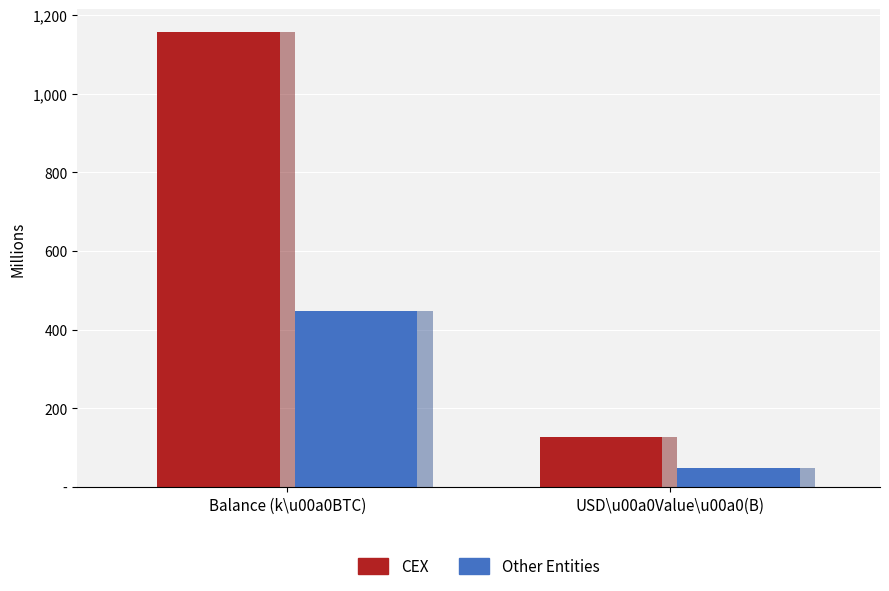

Is it true that CEX equals 322.2 at Balance (k\u00a0BTC)?

False